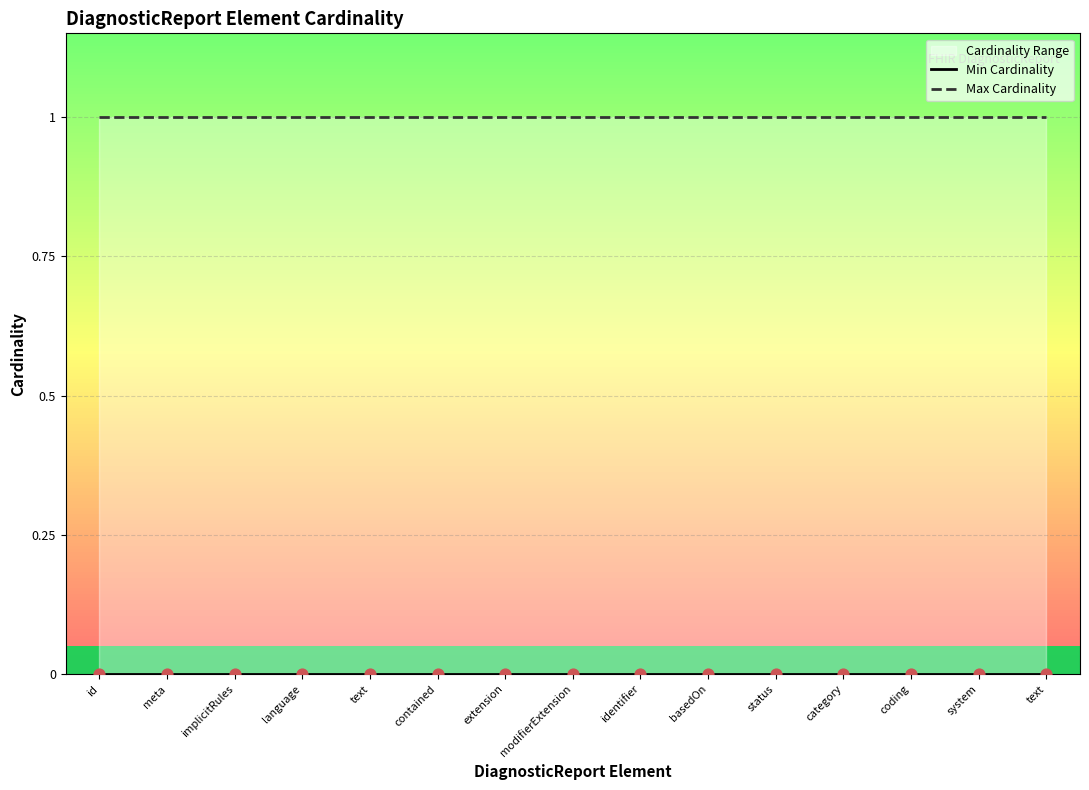

At how many categories does at least one series exceed 0?

15